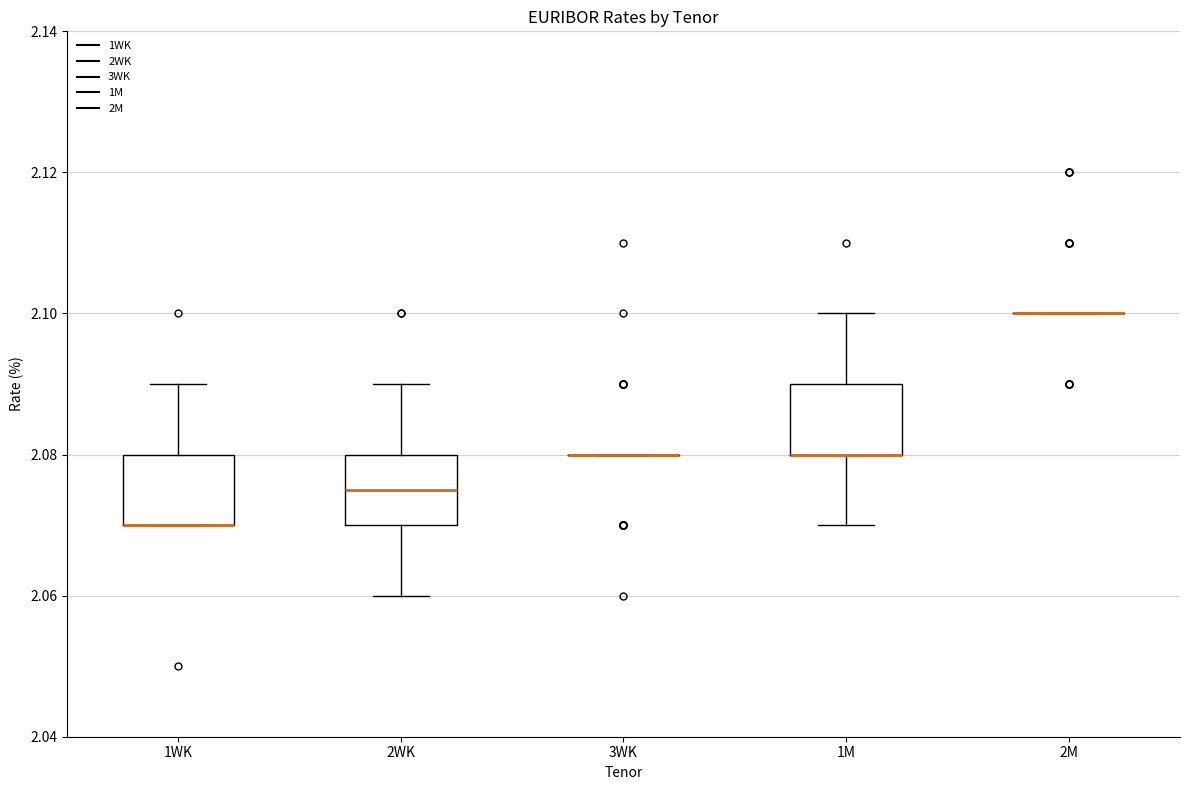

Reading left to right, read every box against the y-axis: the position of its median line, the range the box covers, and the ends of its whiskers. The values are not printed on the chart, so give them approximately, as read against the axis.

1WK: median 2.070 (drawn on the box's lower edge), box 2.070 to 2.080, whiskers 2.070 to 2.090
2WK: median 2.076, box 2.070 to 2.080, whiskers 2.060 to 2.090
3WK: box collapsed to a line at 2.080, whiskers 2.080 to 2.080
1M: median 2.080 (drawn on the box's lower edge), box 2.080 to 2.090, whiskers 2.070 to 2.100
2M: box collapsed to a line at 2.100, whiskers 2.100 to 2.100